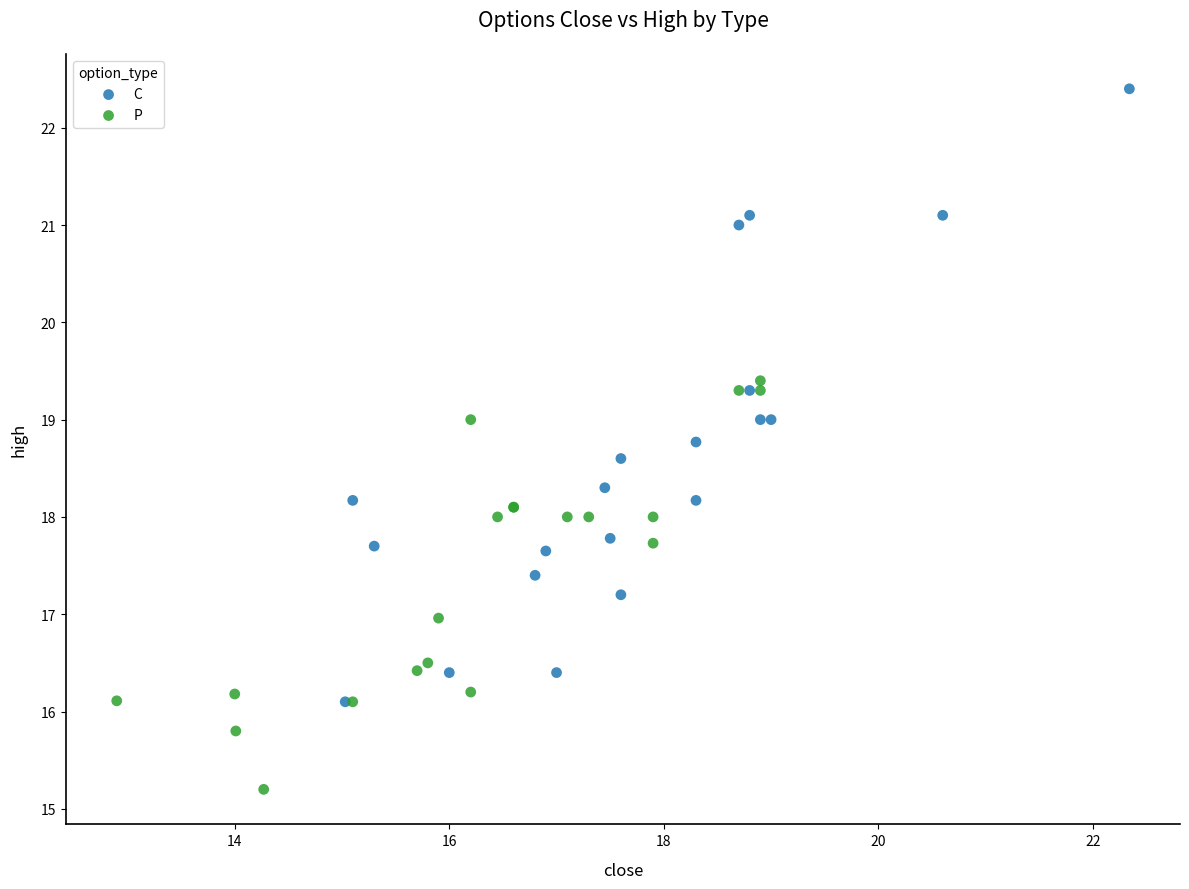

Which series contains the lowest Y value?

P